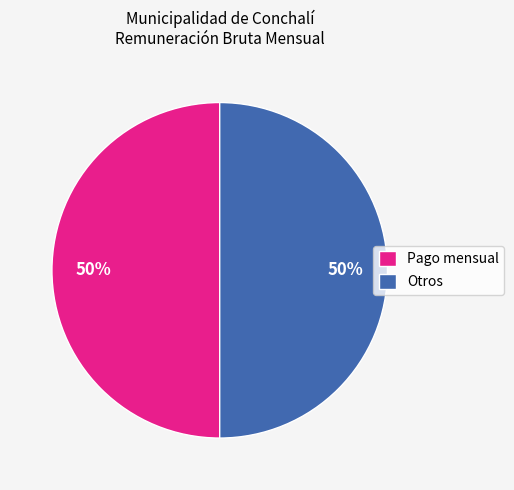

To the nearest percent, what percentage of the pie is Pago mensual?

50%